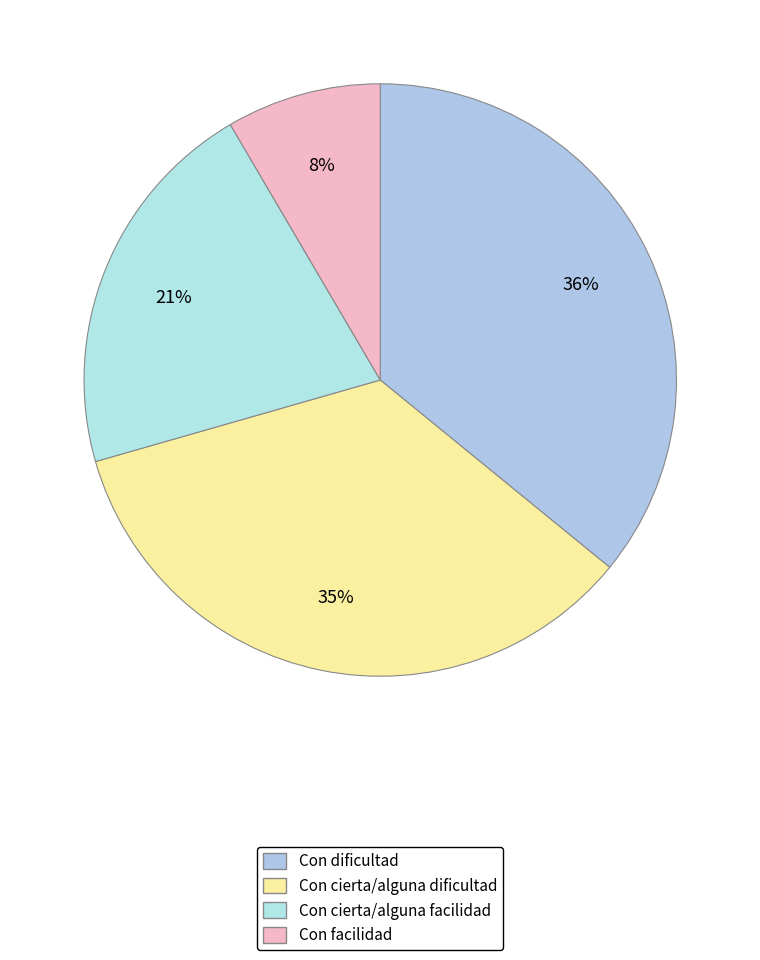

Count the number of slices in the pie.

4